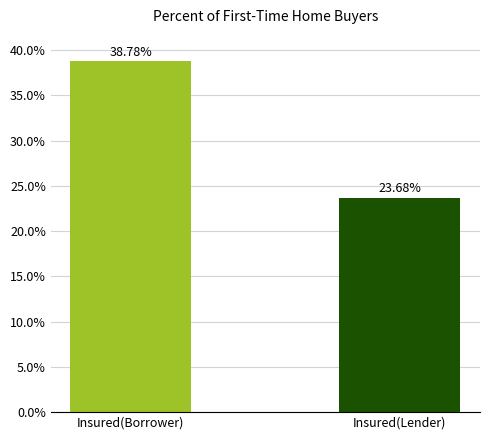

What is the value of the 1st bar from the left?

0.4